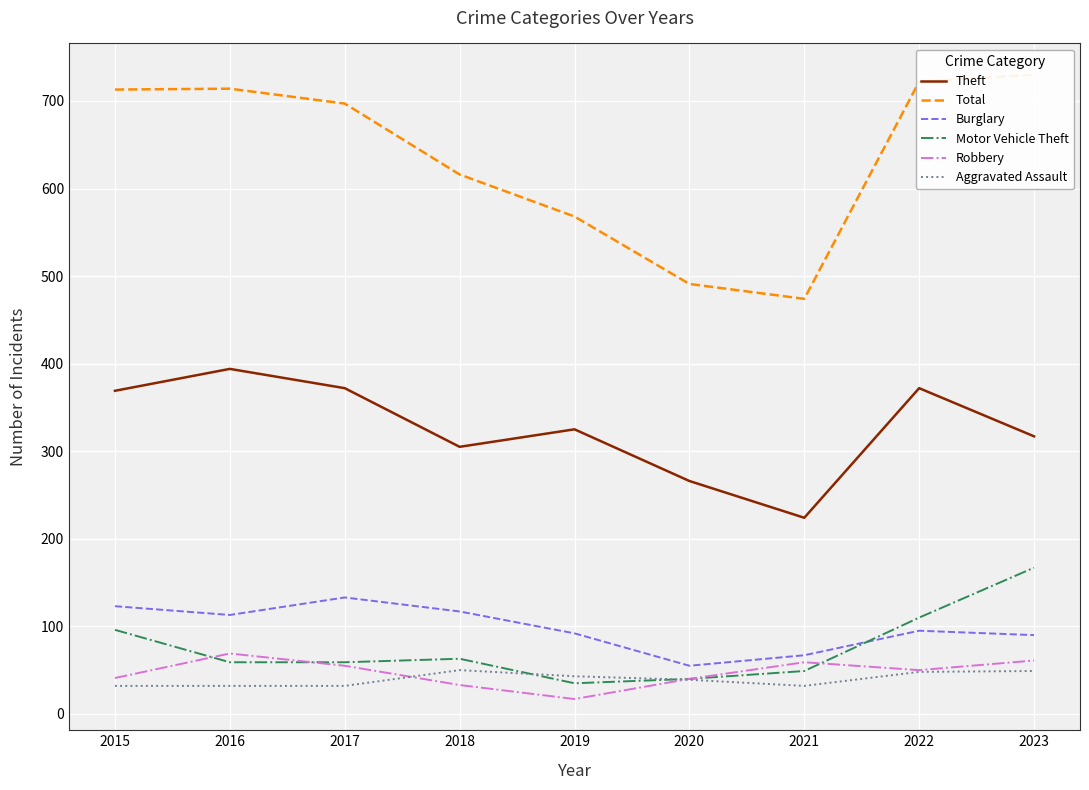

What is the value of the Motor Vehicle Theft point at the 4th from the left?

63